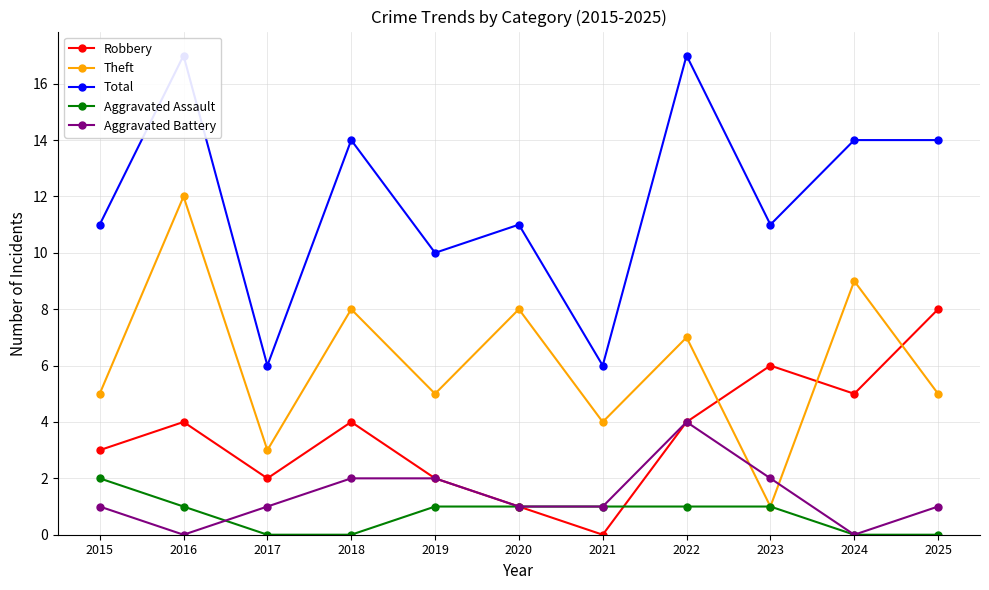

The value of Robbery at 2015 is 4. True or false?

False